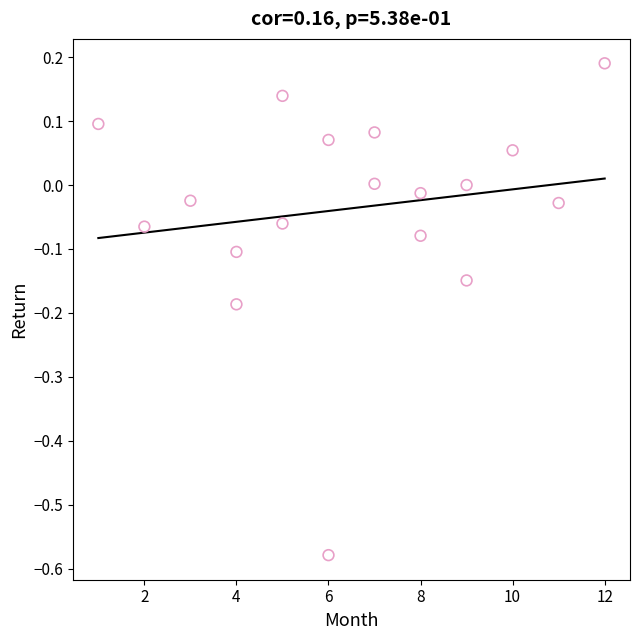

What is the range of Y values (max minus min)?

0.8